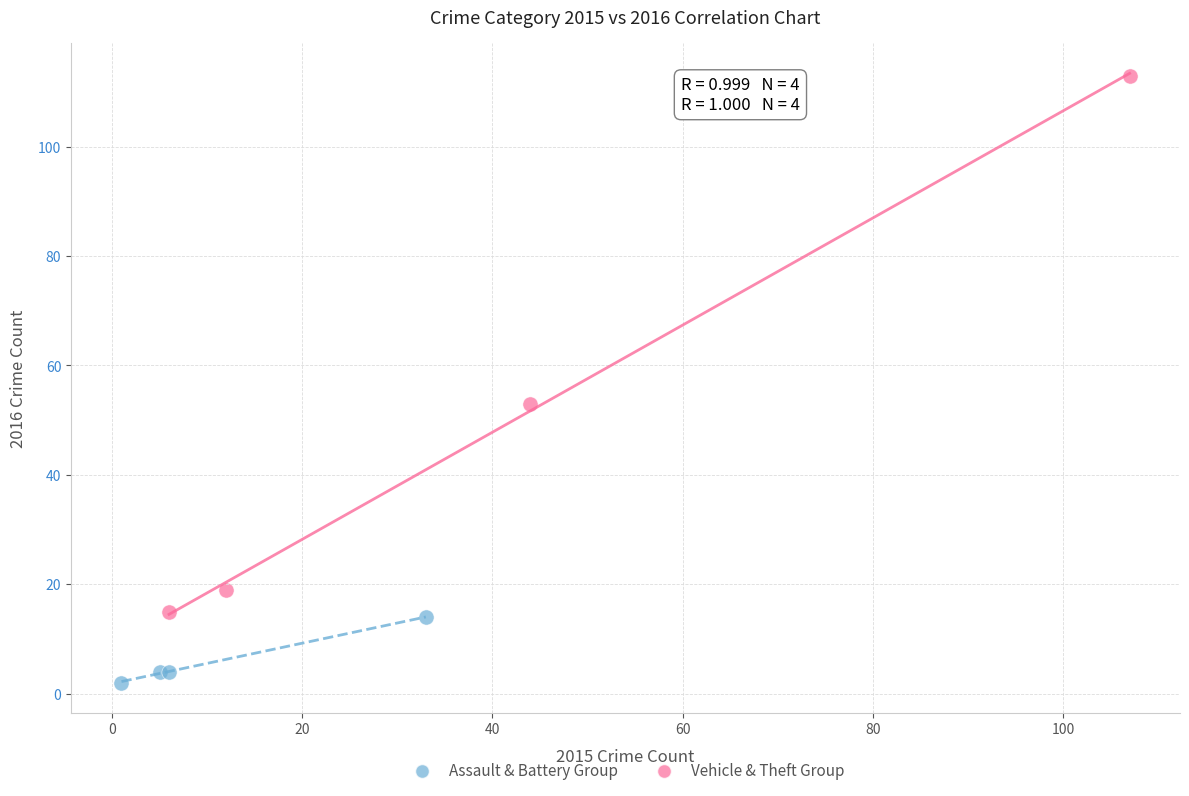

What are all the series names shown in the legend?

Assault & Battery Group, Vehicle & Theft Group